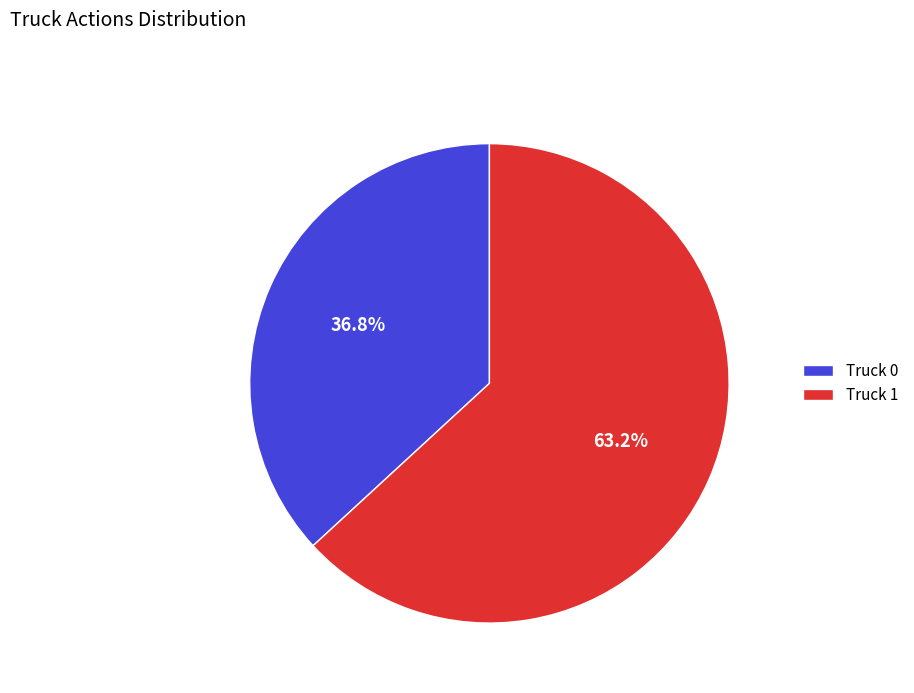

What is the ratio of the value at Truck 0 to the value at Truck 1?

0.6